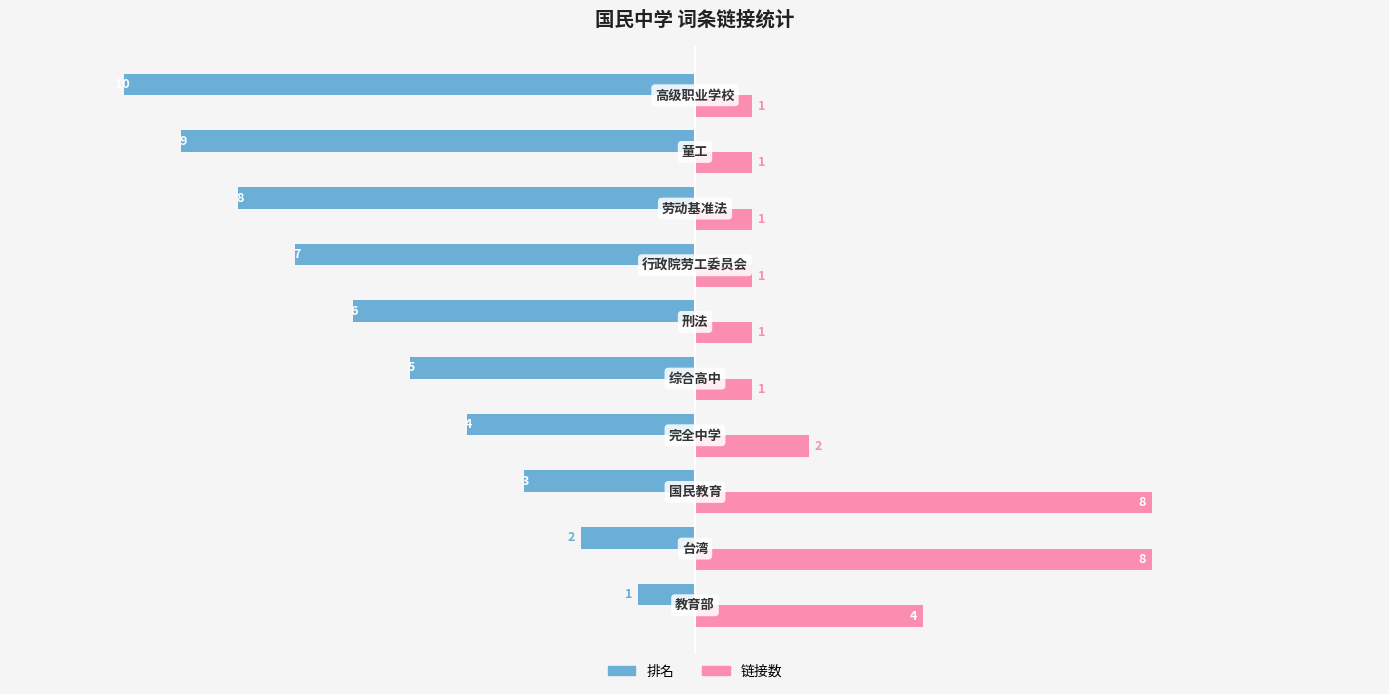

What is the smallest value displayed?

-10